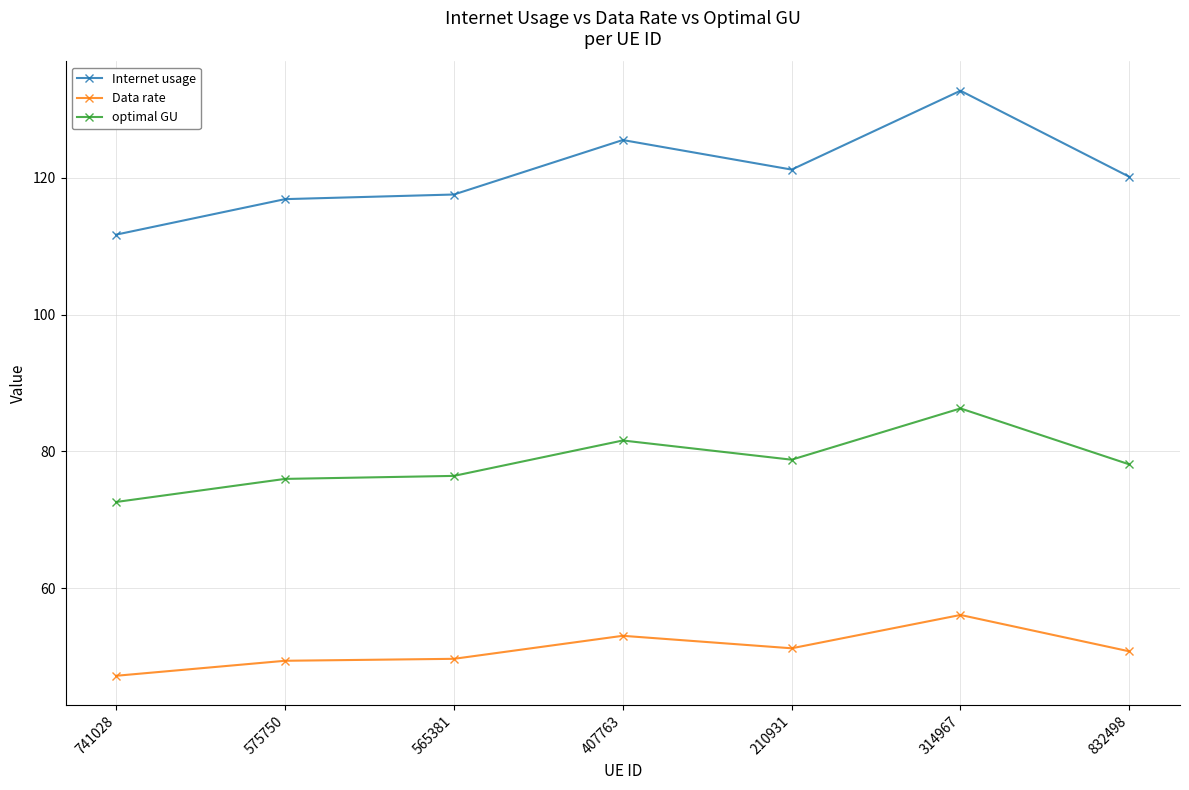

The optimal GU series shows 72.6 at 741028. True or false?

True